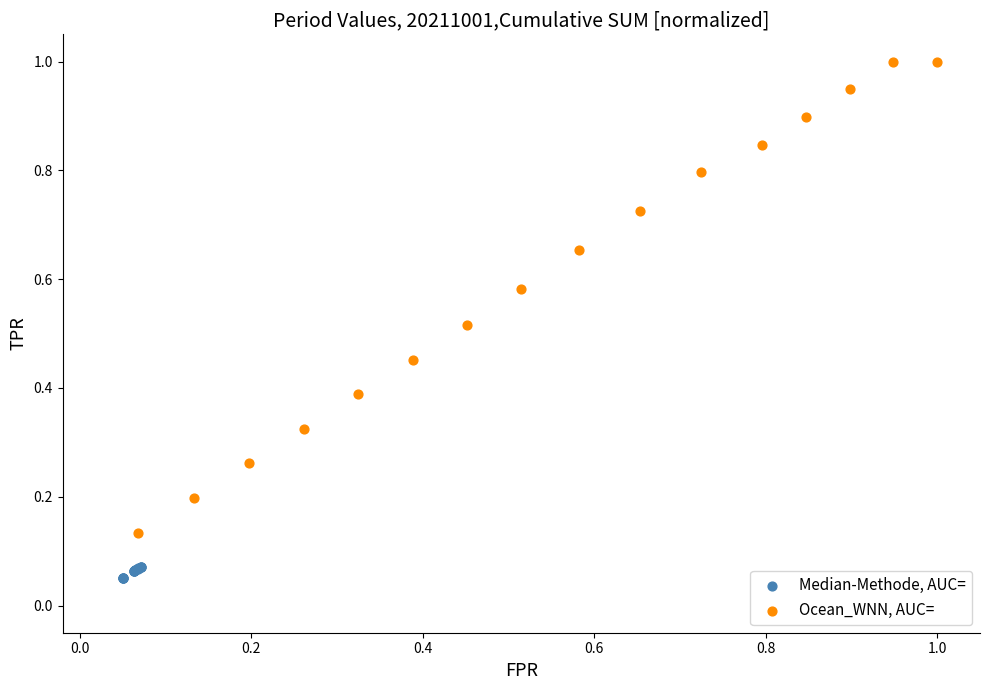

What are all the series names shown in the legend?

Median-Methode, AUC=, Ocean_WNN, AUC=